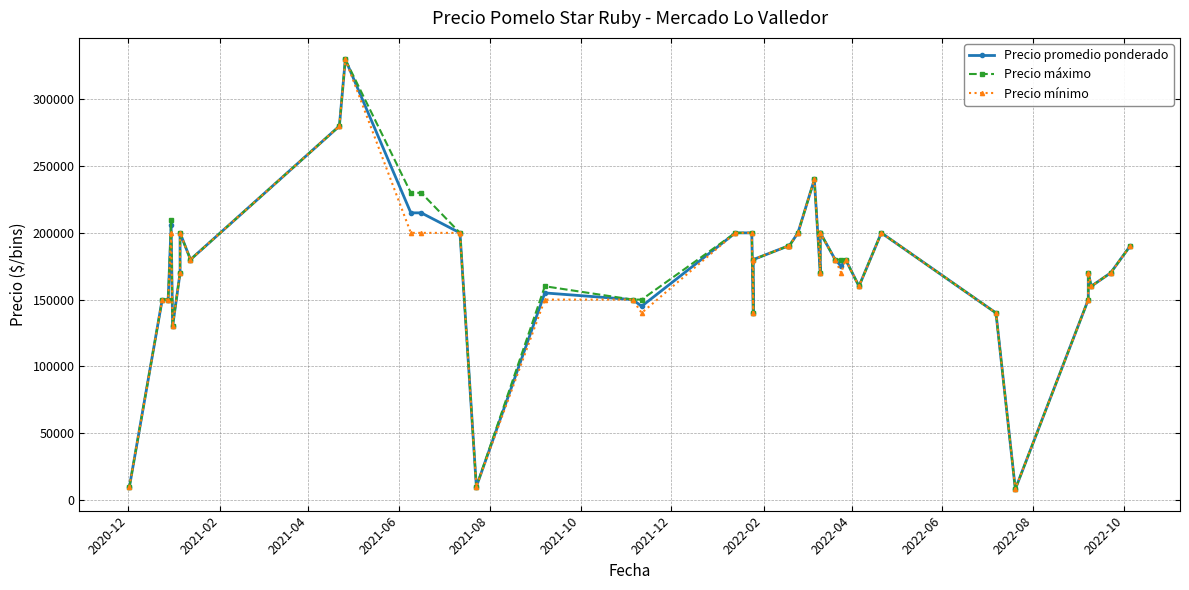

Is this an area chart (filled region under the line)?

No